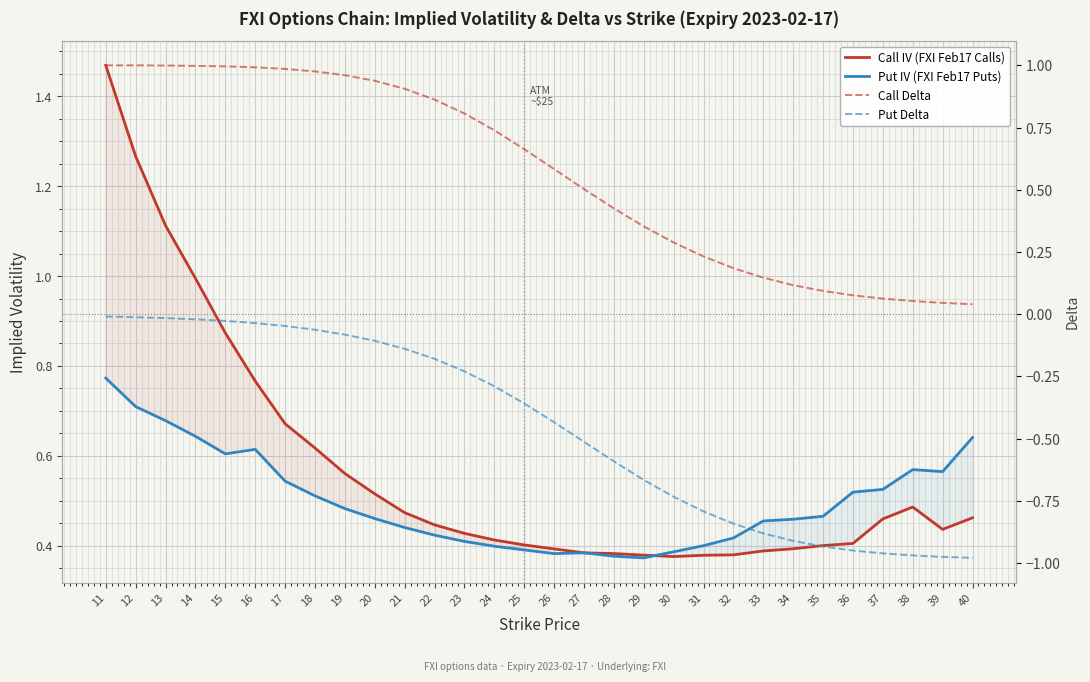

True or false: Call IV (FXI Feb17 Calls) has a value of 0.6 at 29.

False